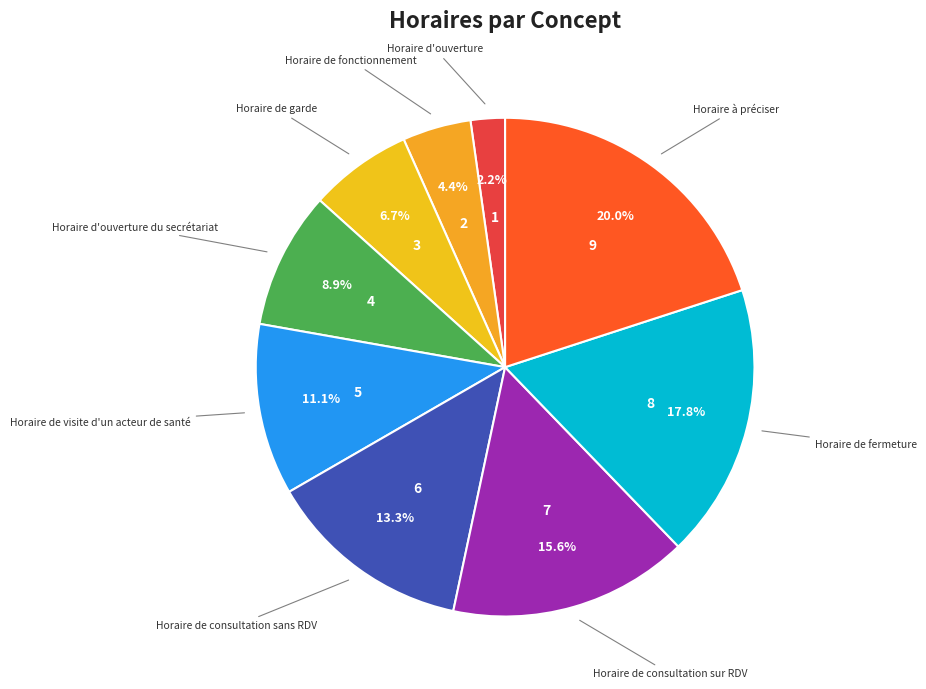

Rank the categories by value from lowest to highest.

Horaire d'ouverture, Horaire de fonctionnement, Horaire de garde, Horaire d'ouverture du secrétariat, Horaire de visite d'un acteur de santé, Horaire de consultation sans RDV, Horaire de consultation sur RDV, Horaire de fermeture, Horaire à préciser